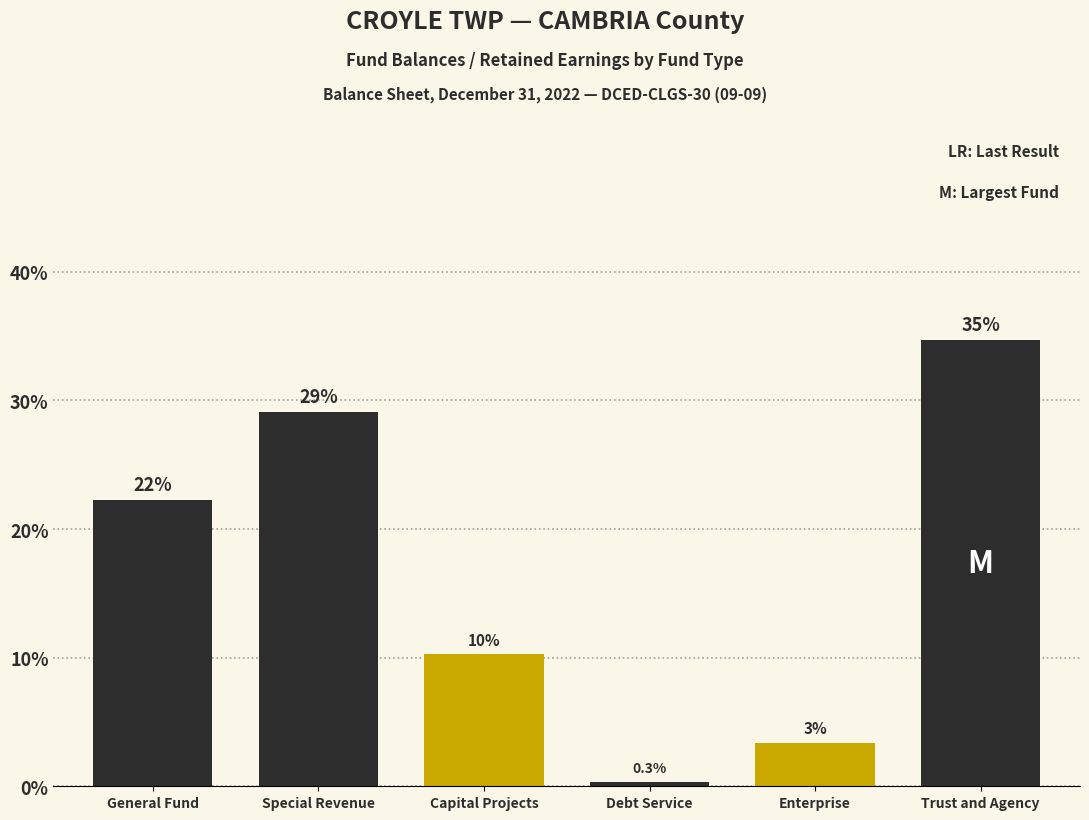

Are the bars horizontal?

No